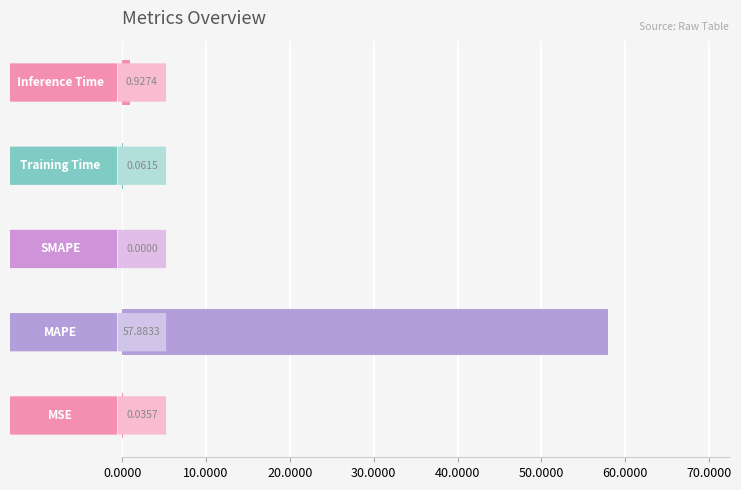

What is the sum of all values?

58.9